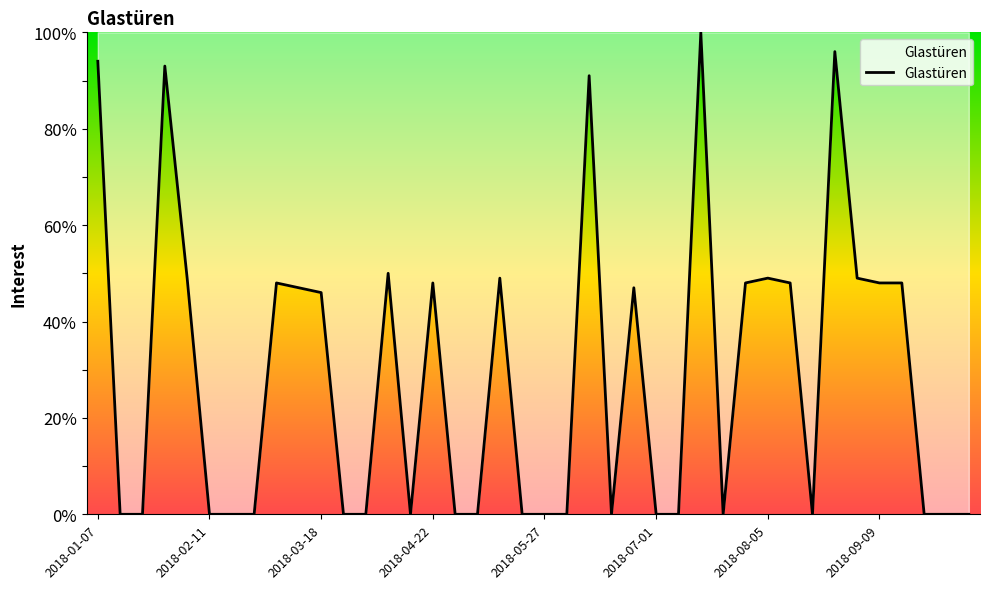

Count the number of data series in this chart.

1